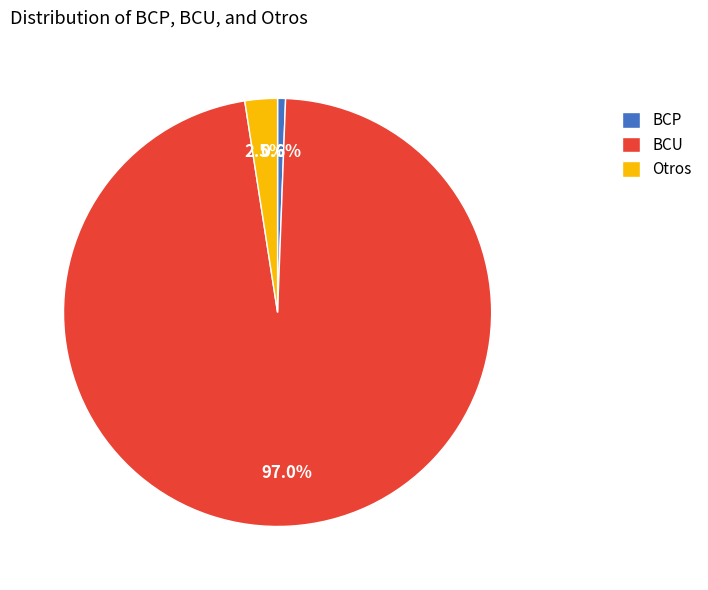

What percentage is NOT represented by Otros?

97.8%